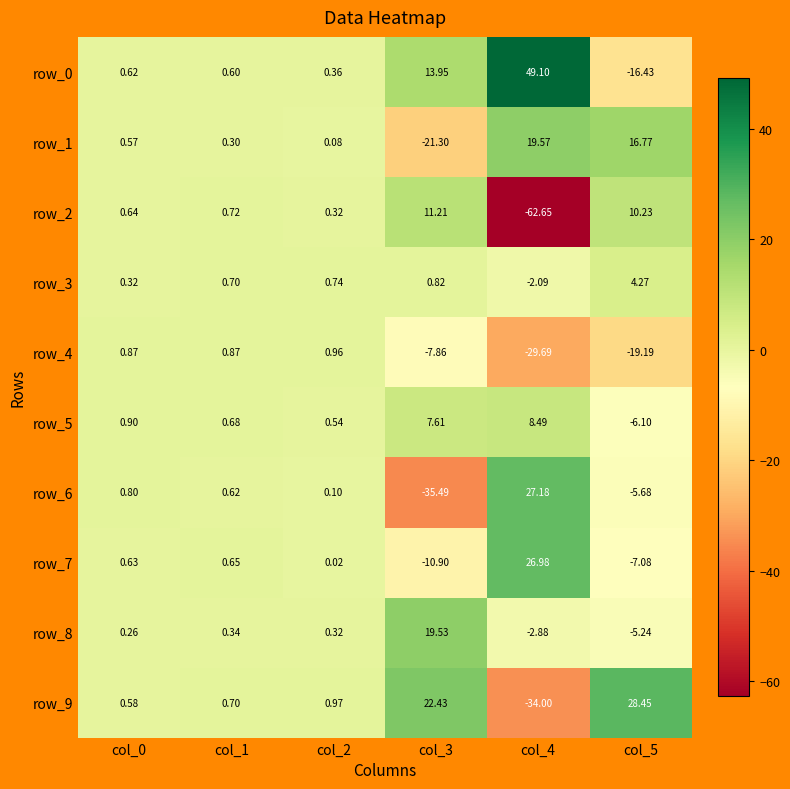

What is the minimum value for row_1?

-21.3